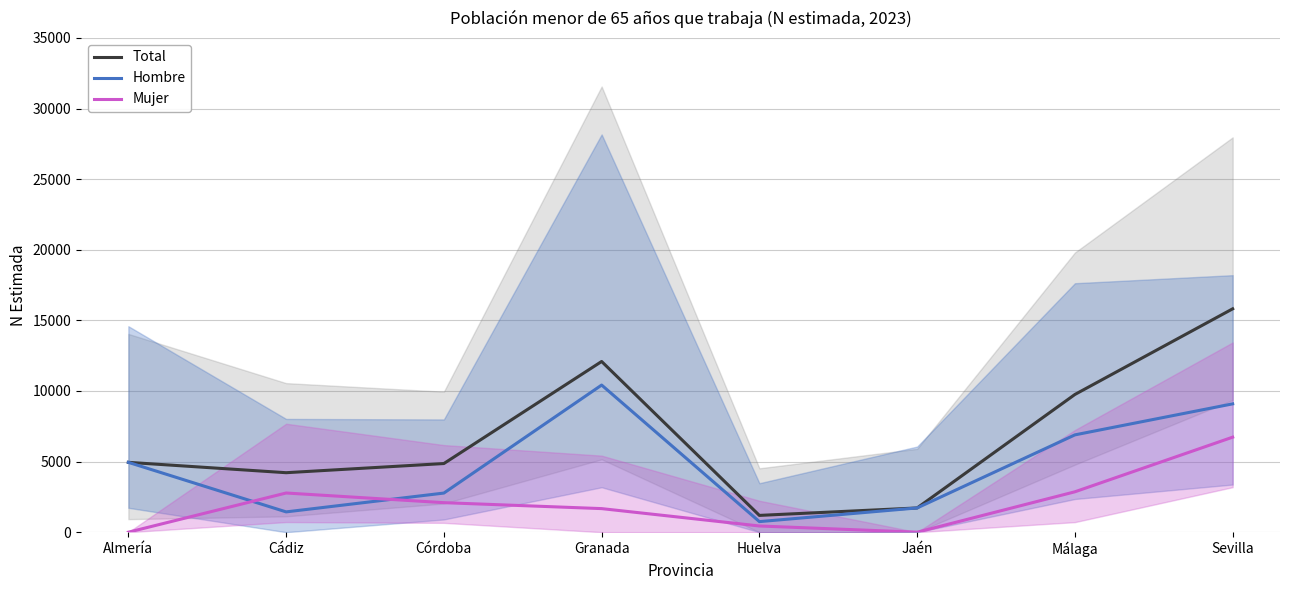

At which label does Mujer first exceed 2091?

Cádiz